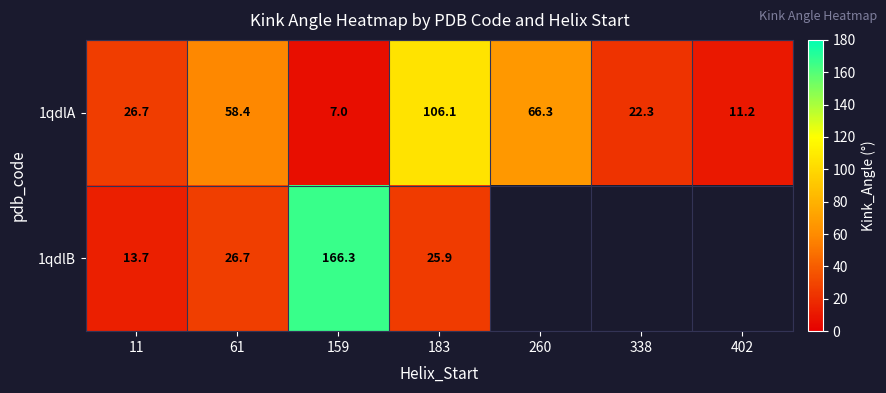

At which category is the sum across all series the highest?

159